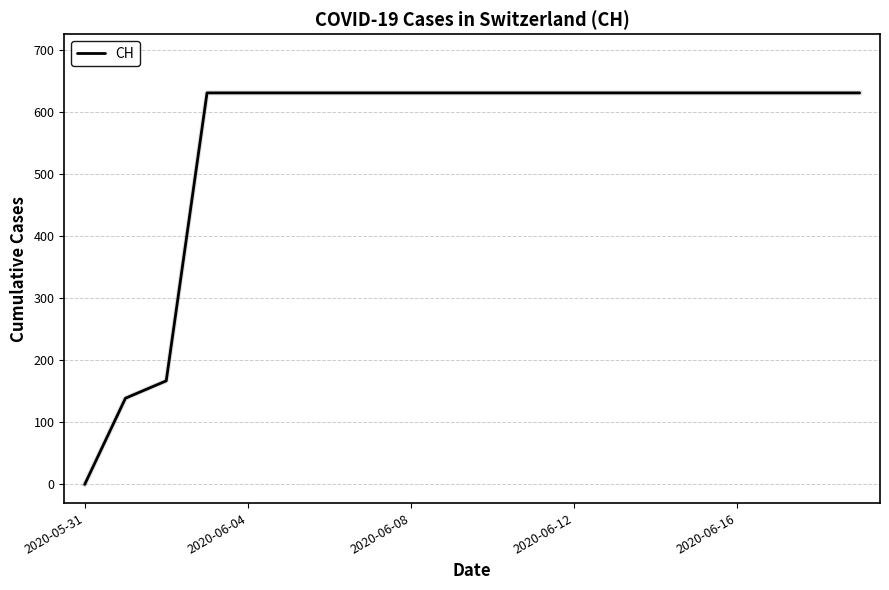

How many values are below 631?

3